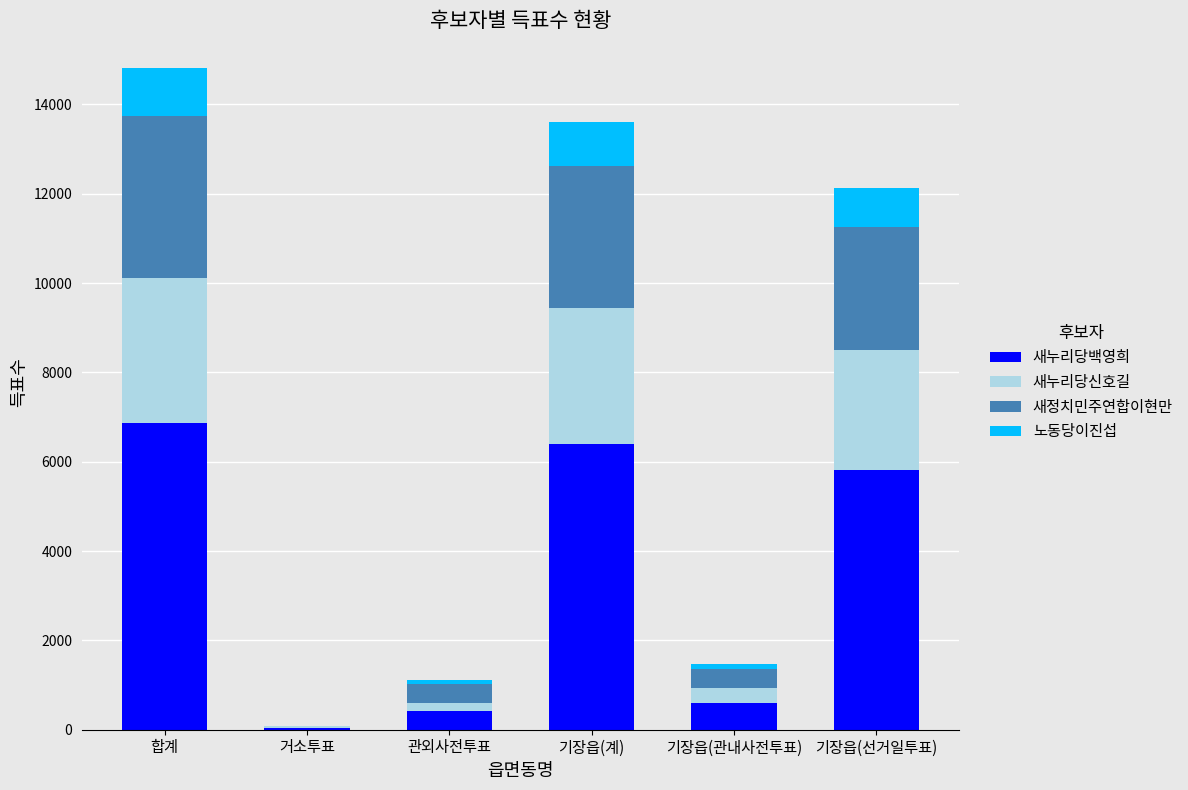

Where is 새누리당백영희 nearest to the value 3455?

기장읍(선거일투표)